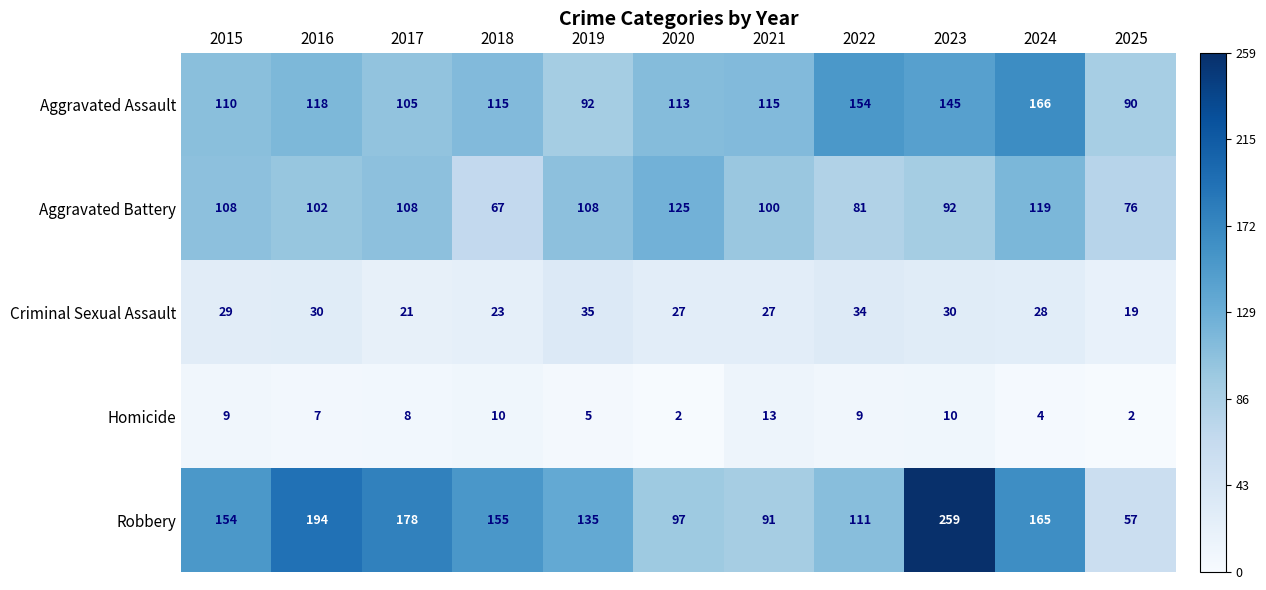

Is it true that Aggravated Battery equals 102 at 2016?

True